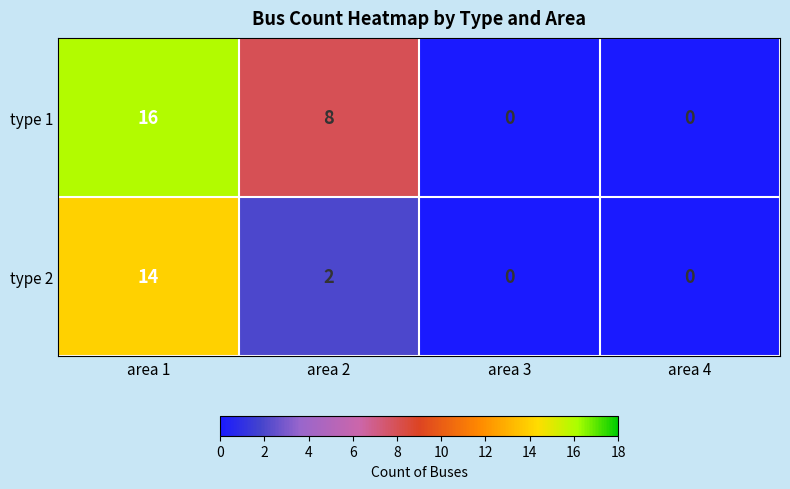

What is the sum of the type 1 values at area 2 and area 3?

8